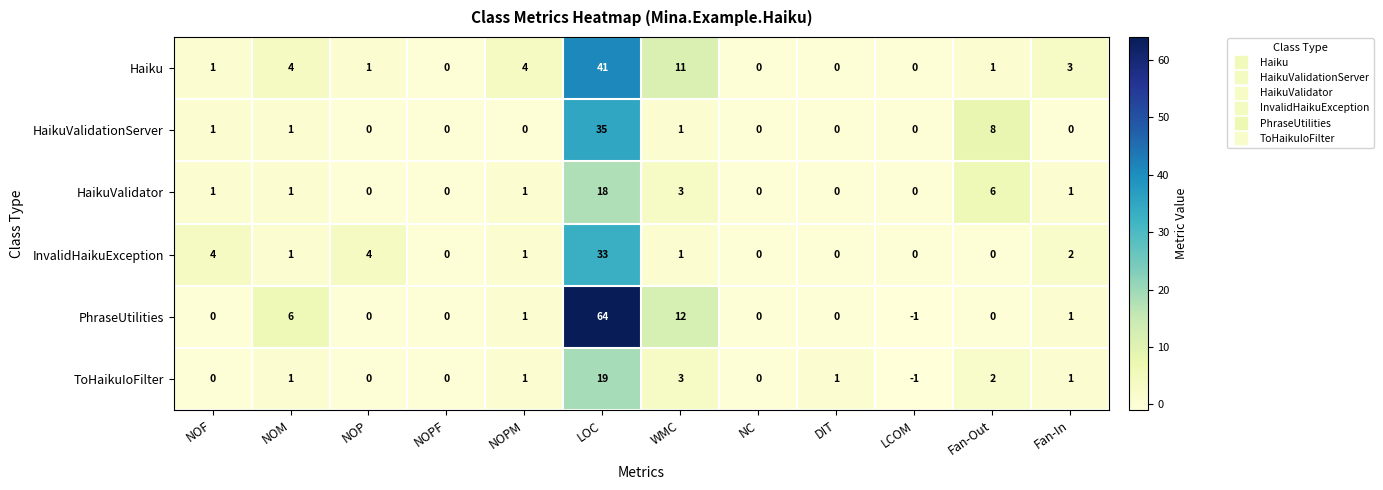

Where is ToHaikuIoFilter nearest to the value 9?

WMC